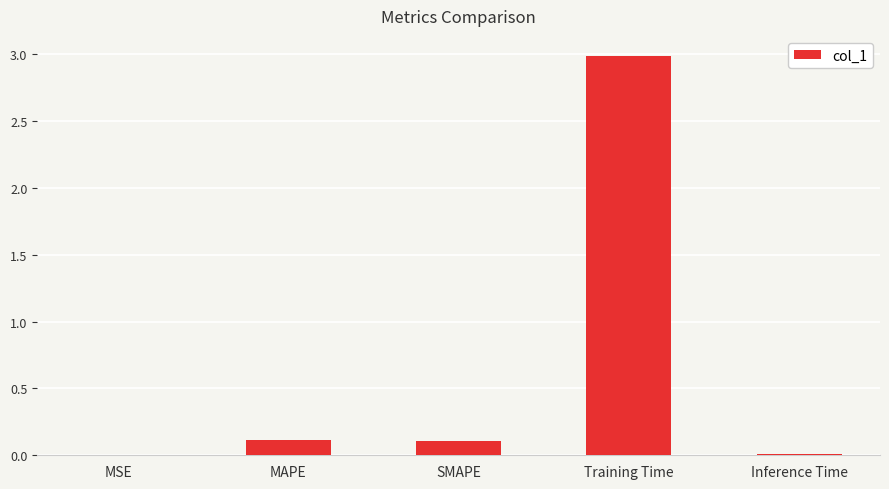

Which label corresponds to the largest value in the chart?

Training Time